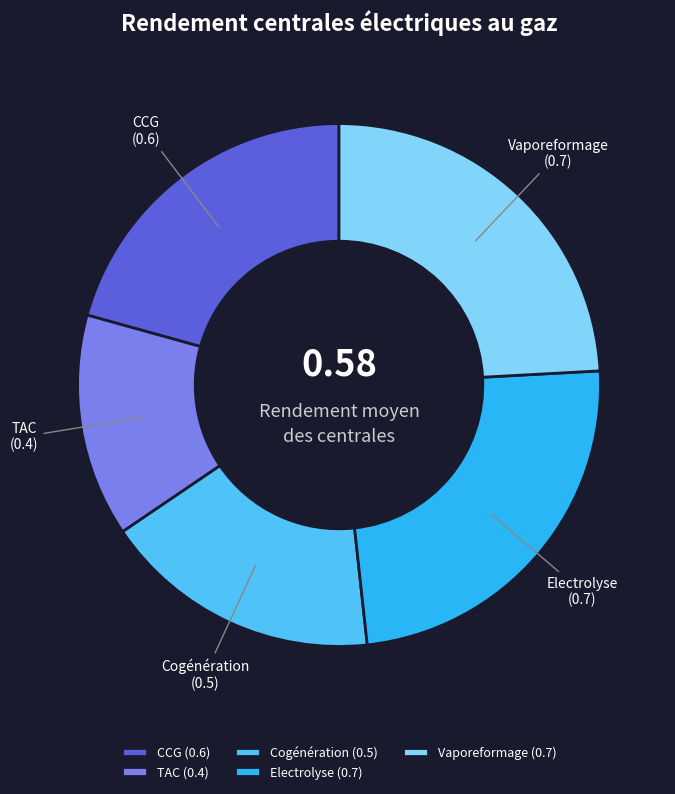

Combined, do Electrolyse and TAC account for over 50%?

No